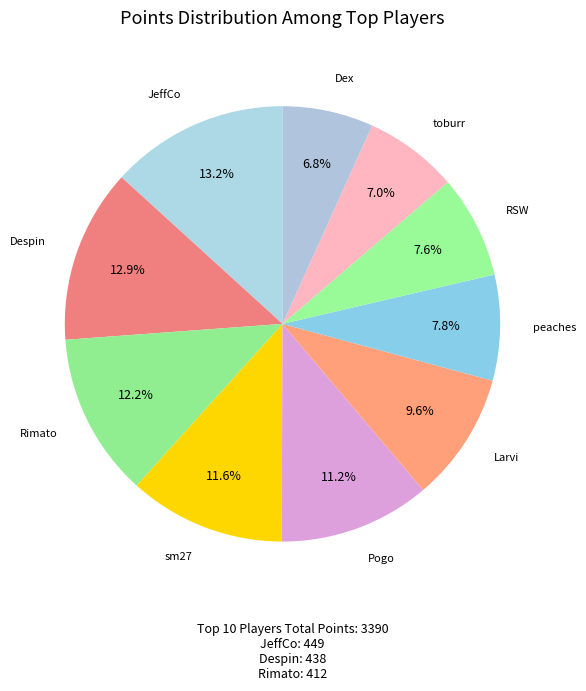

How many segments does this pie chart have?

10